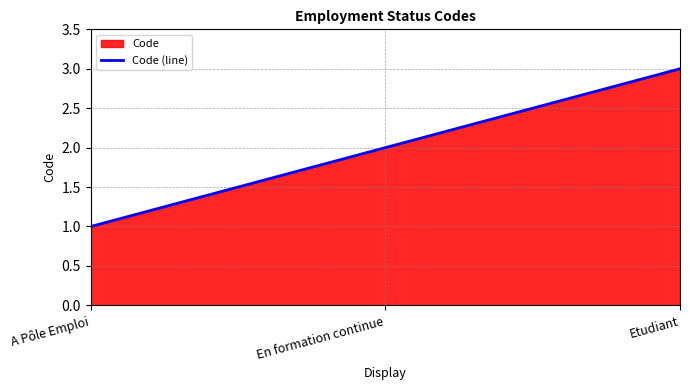

Is it true that the value at Etudiant is 3?

True